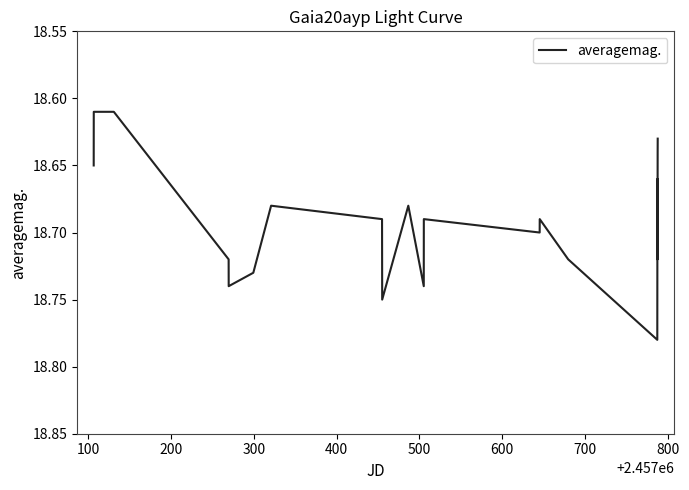

How many lines are shown in the chart?

1